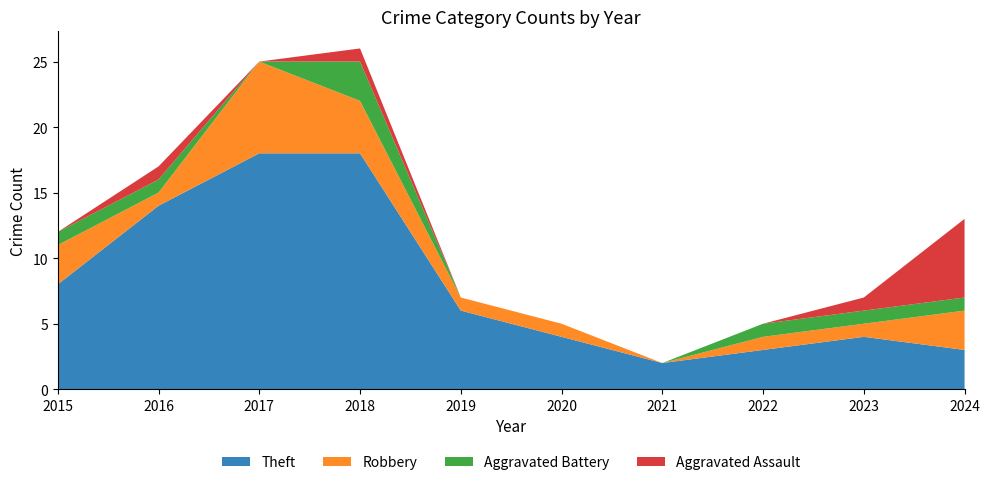

Reading right to left, extract all data points from this chart.

Theft: 2024=3	2023=4	2022=3	2021=2	2020=4	2019=6	2018=18	2017=18	2016=14	2015=8
Robbery: 2024=3	2023=1	2022=1	2021=0	2020=1	2019=1	2018=4	2017=7	2016=1	2015=3
Aggravated Battery: 2024=1	2023=1	2022=1	2021=0	2020=0	2019=0	2018=3	2017=0	2016=1	2015=1
Aggravated Assault: 2024=6	2023=1	2022=0	2021=0	2020=0	2019=0	2018=1	2017=0	2016=1	2015=0